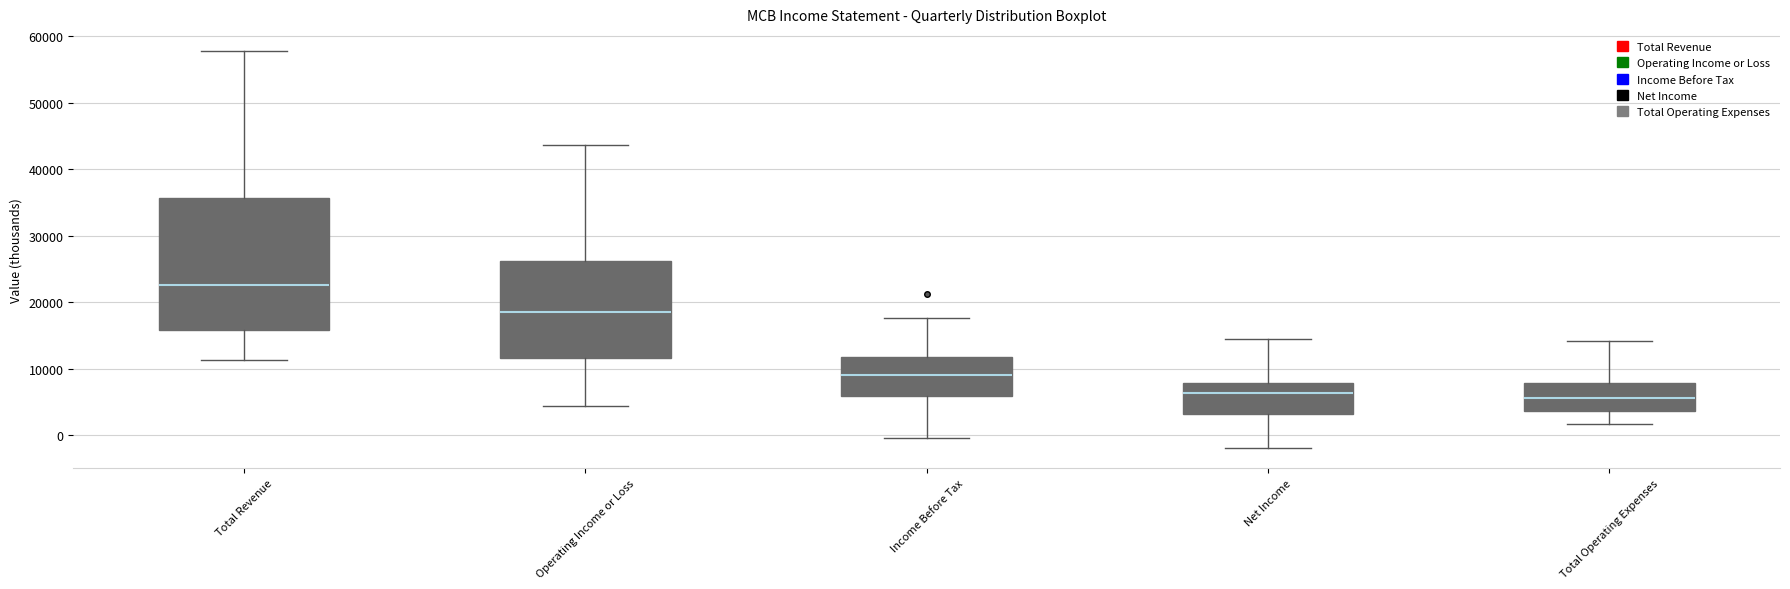

Reading left to right, read every box against the y-axis: the position of its median line, the range the box covers, and the ends of its whiskers. The values are not printed on the chart, so give them approximately, as read against the axis.

Total Revenue: median 23000, box 16000 to 36000, whiskers 11000 to 58000
Operating Income or Loss: median 18000, box 12000 to 26000, whiskers 4000 to 44000
Income Before Tax: median 9000, box 6000 to 12000, whiskers 0 to 18000
Net Income: median 6000, box 3000 to 8000, whiskers -2000 to 14000
Total Operating Expenses: median 6000, box 4000 to 8000, whiskers 2000 to 14000